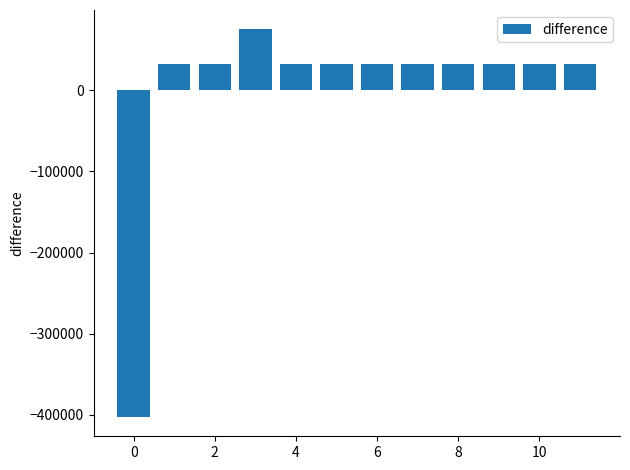

How many data points are above 32752?

6